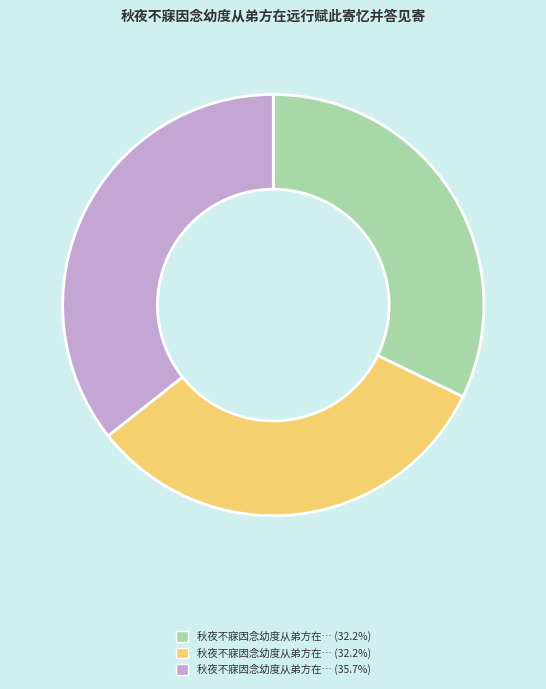

Is there a majority slice in this chart?

No